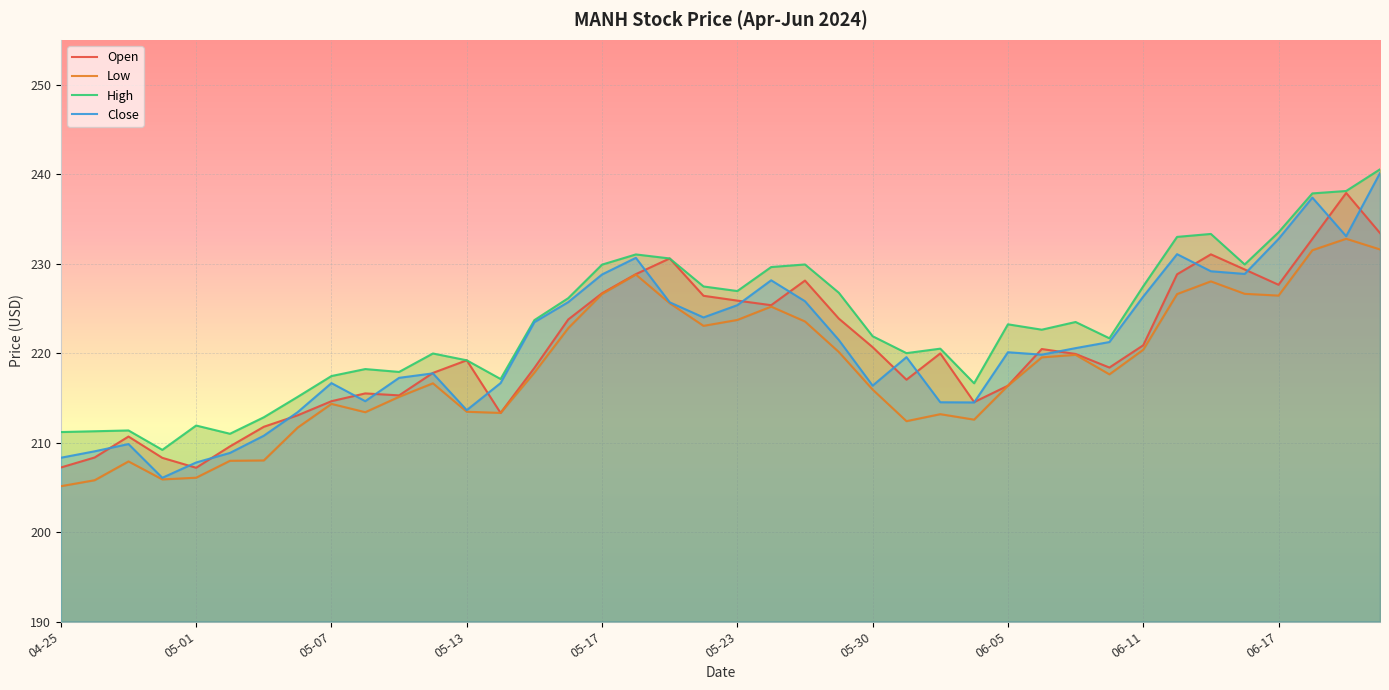

Is it true that Low equals 355.1 at 14?

False